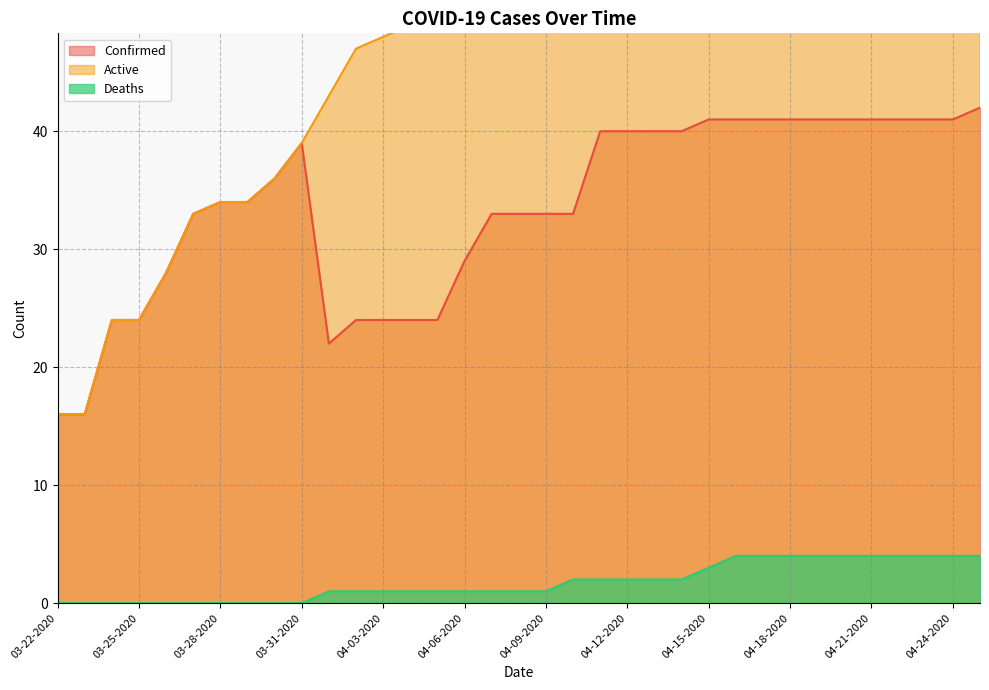

What is the difference between the highest and lowest values at 04-04-2020?

48